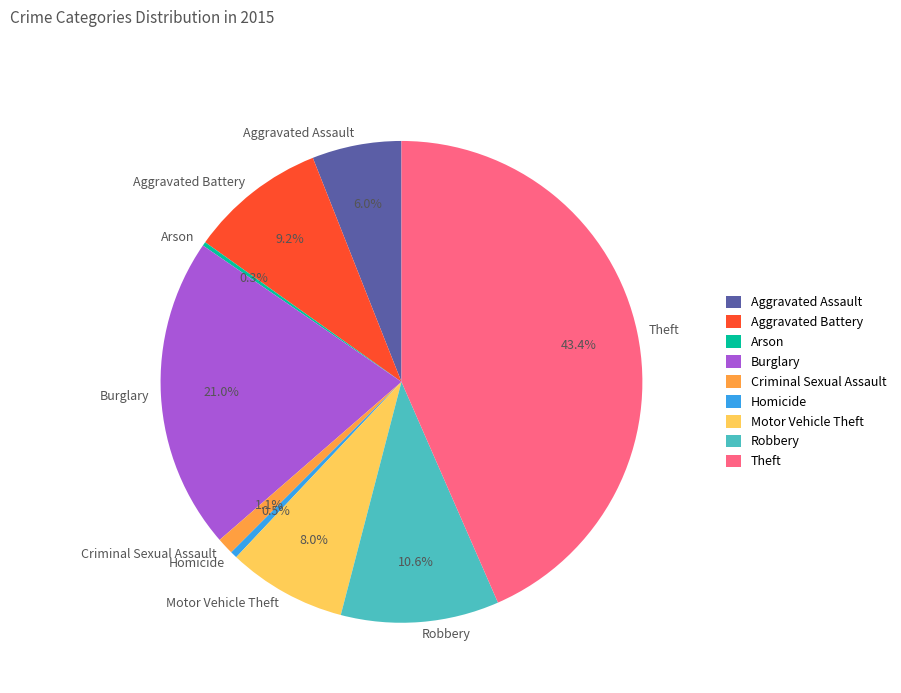

Which category has the biggest portion of the pie?

Theft